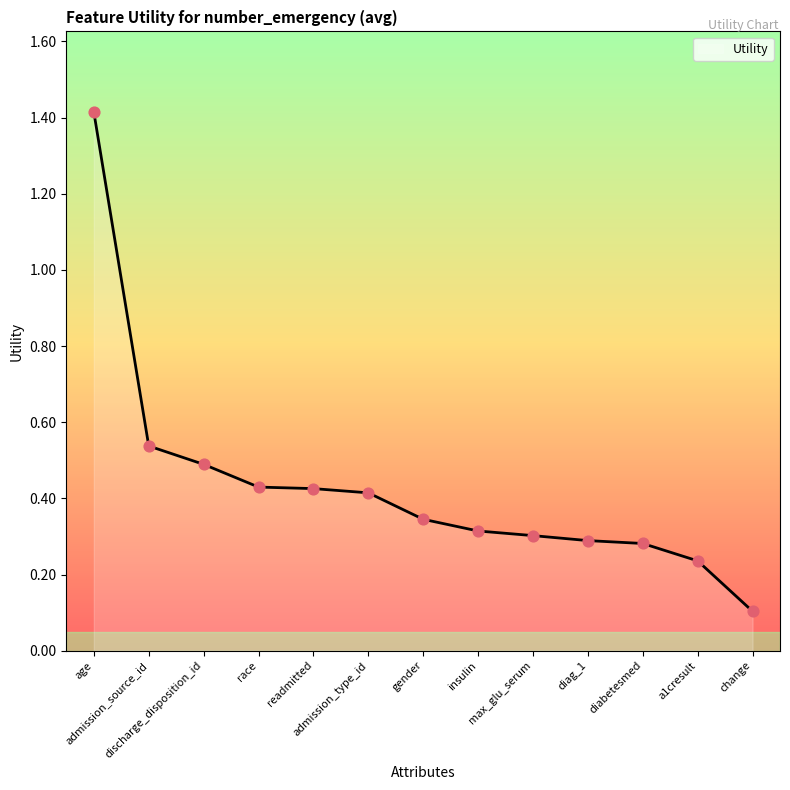

Which has a higher value, diabetesmed or admission_source_id?

admission_source_id